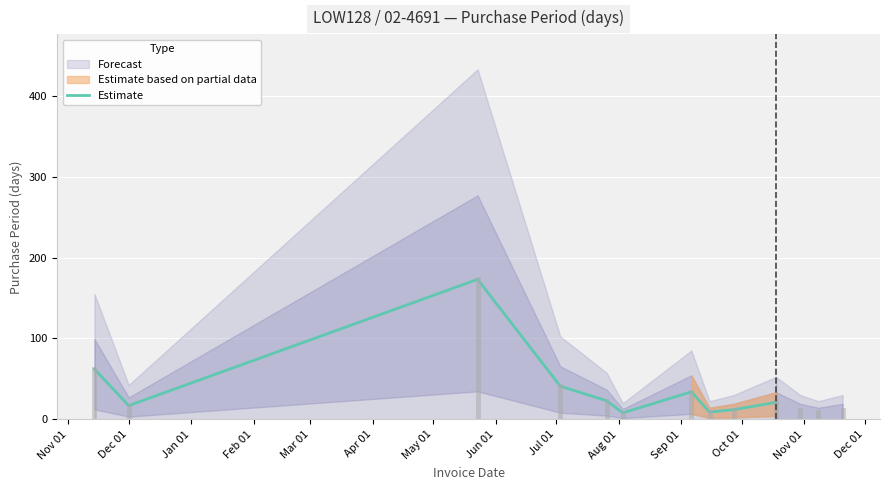

What is the average value?

40